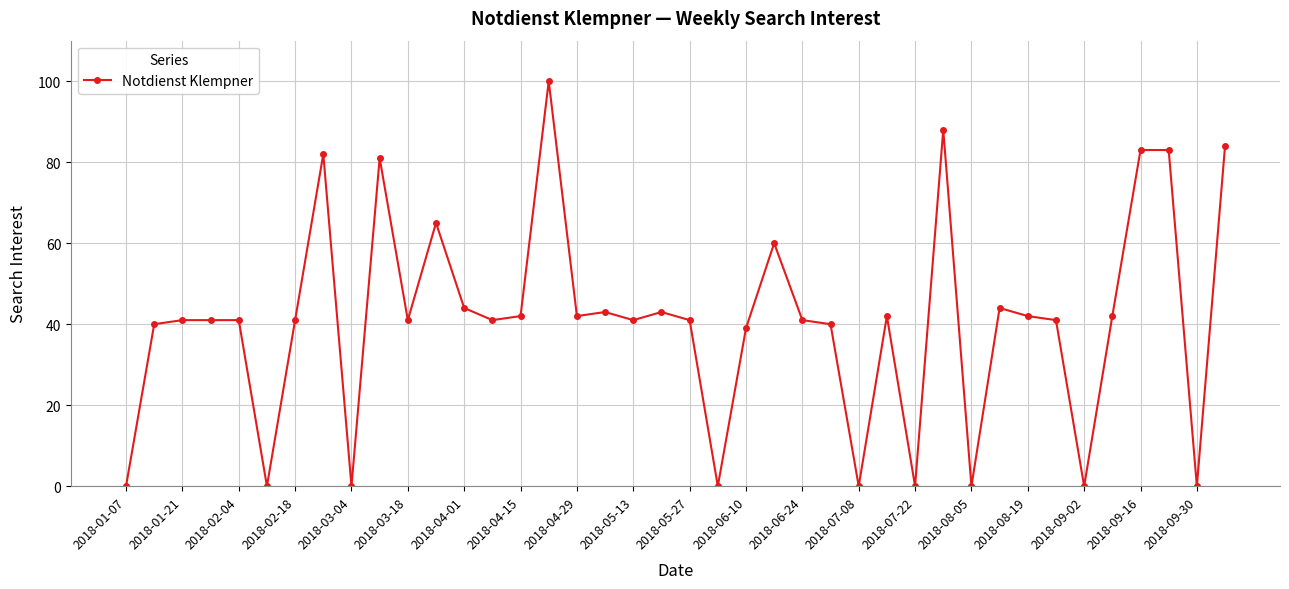

How many lines are shown in the chart?

1